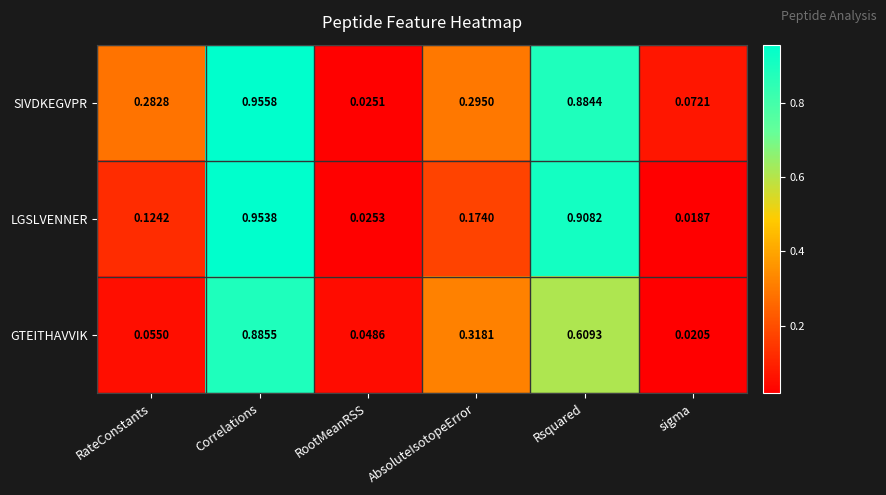

Which category has the lowest value in the SIVDKEGVPR series?

RootMeanRSS